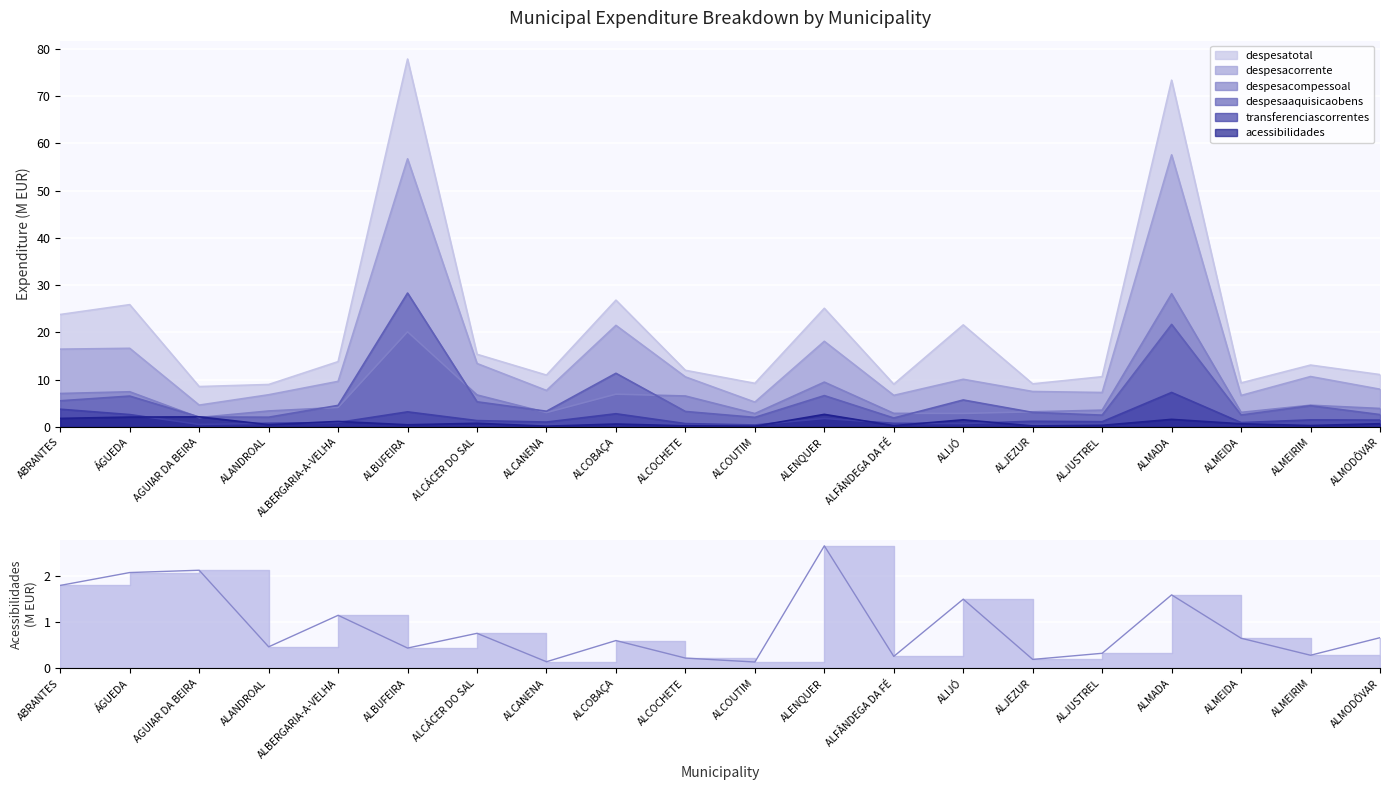

Which series has the largest range (max minus min)?

despesatotal